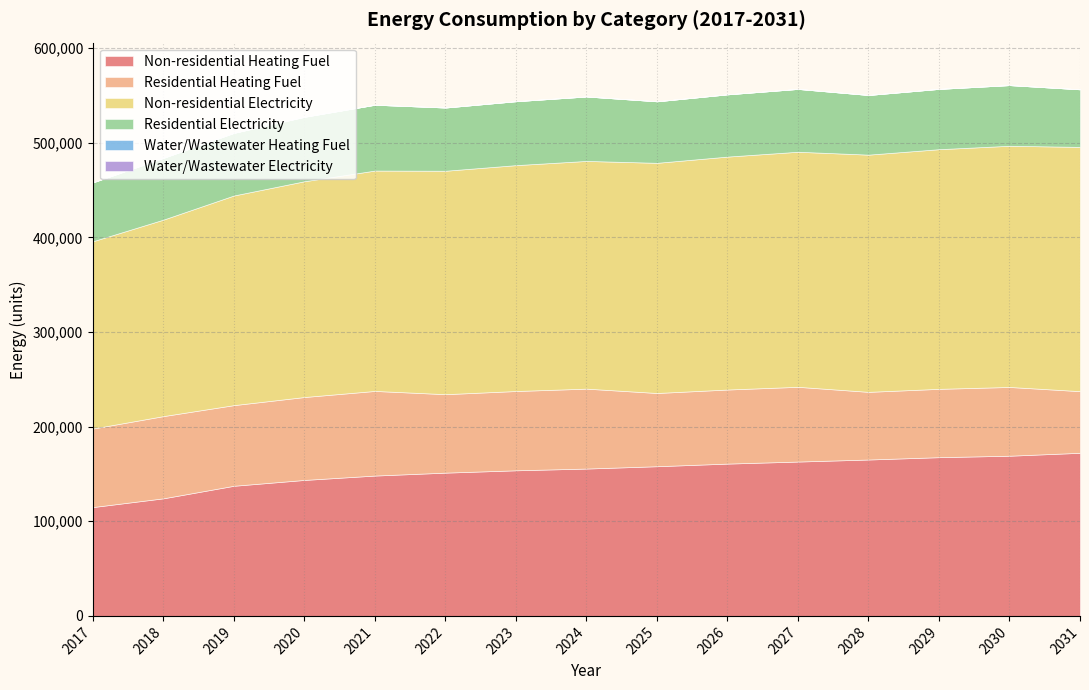

What is the sum of the Non-residential Electricity values at 2020 and 2019?

449690.1